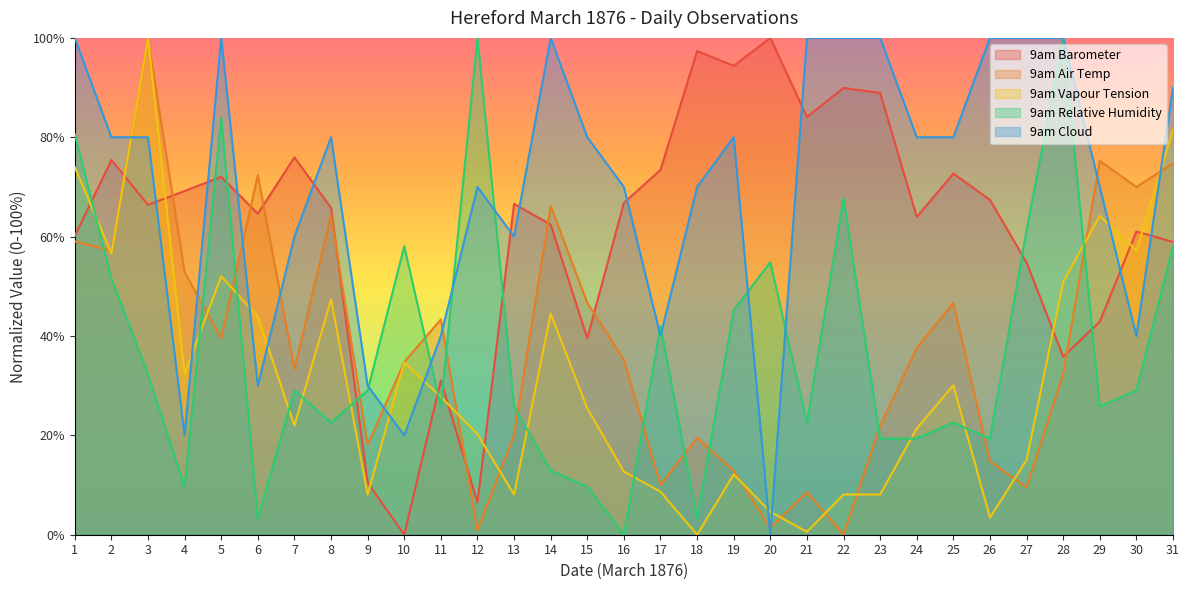

Reading left to right, what are all the values shown in this chart?

9am Barometer: 1=60.1	2=75.4	3=66.4	4=69.2	5=72.0	6=64.6	7=75.9	8=65.8	9=10.5	10=0.0	11=31.1	12=6.5	13=66.6	14=62.4	15=39.6	16=66.8	17=73.4	18=97.3	19=94.4	20=100.0	21=84.1	22=89.9	23=88.9	24=63.9	25=72.7	26=67.4	27=54.8	28=35.9	29=42.9	30=61.0	31=58.9
9am Air Temp: 1=59.0	2=57.1	3=100.0	4=52.9	5=39.5	6=72.4	7=33.3	8=64.3	9=18.1	10=34.8	11=43.3	12=1.0	13=20.0	14=66.2	15=46.7	16=35.2	17=10.0	18=19.5	19=12.9	20=1.4	21=8.6	22=0.0	23=21.9	24=37.6	25=46.7	26=14.8	27=9.5	28=32.4	29=75.2	30=70.0	31=74.8
9am Vapour Tension: 1=74.0	2=56.6	3=100.0	4=32.4	5=52.0	6=43.9	7=22.0	8=47.4	9=8.1	10=34.7	11=27.7	12=20.2	13=8.1	14=44.5	15=25.4	16=12.7	17=8.7	18=0.0	19=12.1	20=4.6	21=0.6	22=8.1	23=8.1	24=21.4	25=30.1	26=3.5	27=15.0	28=50.9	29=64.2	30=57.2	31=81.5
9am Relative Humidity: 1=80.6	2=51.6	3=32.3	4=9.7	5=83.9	6=3.2	7=29.0	8=22.6	9=29.0	10=58.1	11=25.8	12=100.0	13=25.8	14=12.9	15=9.7	16=0.0	17=41.9	18=3.2	19=45.2	20=54.8	21=22.6	22=67.7	23=19.4	24=19.4	25=22.6	26=19.4	27=61.3	28=100.0	29=25.8	30=29.0	31=58.1
9am Cloud: 1=100.0	2=80.0	3=80.0	4=20.0	5=100.0	6=30.0	7=60.0	8=80.0	9=30.0	10=20.0	11=40.0	12=70.0	13=60.0	14=100.0	15=80.0	16=70.0	17=40.0	18=70.0	19=80.0	20=0.0	21=100.0	22=100.0	23=100.0	24=80.0	25=80.0	26=100.0	27=100.0	28=100.0	29=70.0	30=40.0	31=90.0